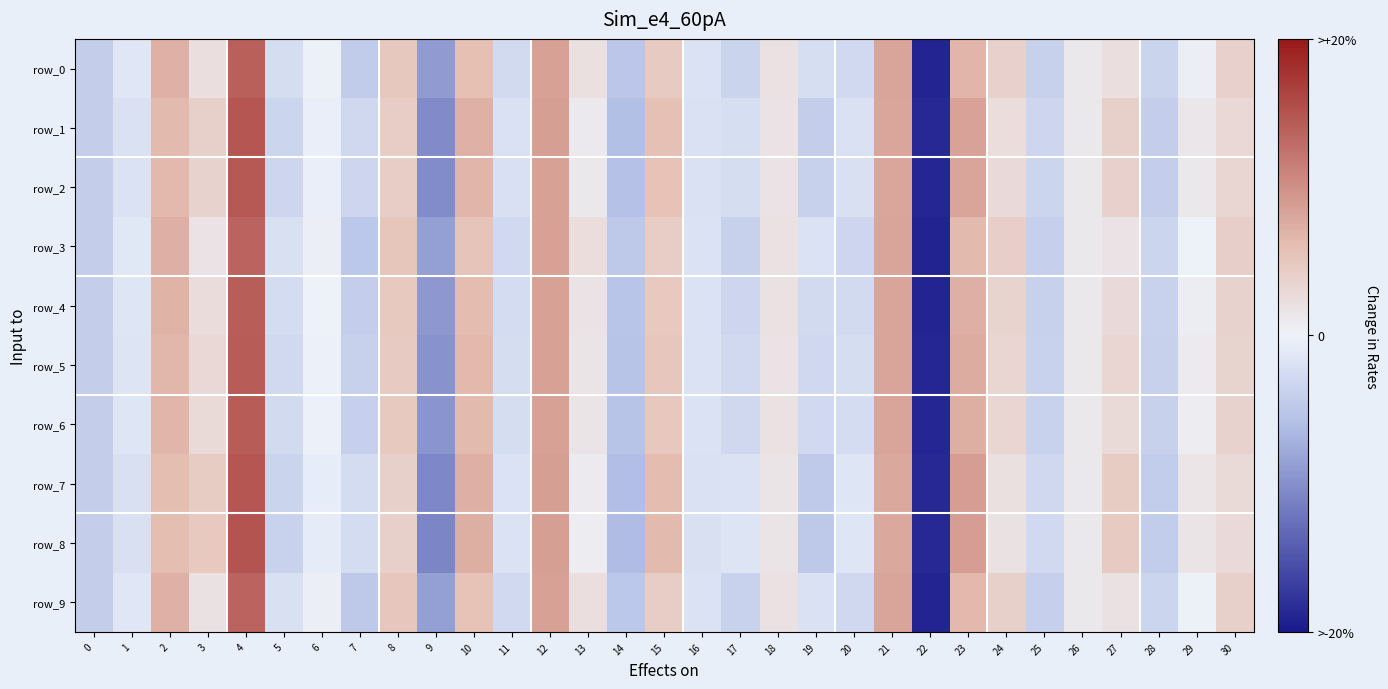

Reading left to right, list all the values displayed in this chart.

row_0: 0=-0.0	1=-0.0	2=0.1	3=0.0	4=0.1	5=-0.0	6=0.0	7=-0.0	8=0.0	9=-0.1	10=0.1	11=-0.0	12=0.1	13=0.0	14=-0.1	15=0.0	16=-0.0	17=-0.0	18=0.0	19=-0.0	20=-0.0	21=0.1	22=-0.2	23=0.1	24=0.0	25=-0.0	26=0.0	27=0.0	28=-0.0	29=0.0	30=0.0
row_1: 0=-0.0	1=-0.0	2=0.1	3=0.0	4=0.1	5=-0.0	6=-0.0	7=-0.0	8=0.0	9=-0.1	10=0.1	11=-0.0	12=0.1	13=0.0	14=-0.1	15=0.1	16=-0.0	17=-0.0	18=0.0	19=-0.0	20=-0.0	21=0.1	22=-0.2	23=0.1	24=0.0	25=-0.0	26=0.0	27=0.0	28=-0.0	29=0.0	30=0.0
row_2: 0=-0.0	1=-0.0	2=0.1	3=0.0	4=0.1	5=-0.0	6=-0.0	7=-0.0	8=0.0	9=-0.1	10=0.1	11=-0.0	12=0.1	13=0.0	14=-0.1	15=0.1	16=-0.0	17=-0.0	18=0.0	19=-0.0	20=-0.0	21=0.1	22=-0.2	23=0.1	24=0.0	25=-0.0	26=0.0	27=0.0	28=-0.0	29=0.0	30=0.0
row_3: 0=-0.0	1=-0.0	2=0.1	3=0.0	4=0.1	5=-0.0	6=0.0	7=-0.0	8=0.1	9=-0.1	10=0.1	11=-0.0	12=0.1	13=0.0	14=-0.0	15=0.0	16=-0.0	17=-0.0	18=0.0	19=-0.0	20=-0.0	21=0.1	22=-0.2	23=0.1	24=0.0	25=-0.0	26=0.0	27=0.0	28=-0.0	29=0.0	30=0.0
row_4: 0=-0.0	1=-0.0	2=0.1	3=0.0	4=0.1	5=-0.0	6=0.0	7=-0.0	8=0.0	9=-0.1	10=0.1	11=-0.0	12=0.1	13=0.0	14=-0.1	15=0.0	16=-0.0	17=-0.0	18=0.0	19=-0.0	20=-0.0	21=0.1	22=-0.2	23=0.1	24=0.0	25=-0.0	26=0.0	27=0.0	28=-0.0	29=0.0	30=0.0
row_5: 0=-0.0	1=-0.0	2=0.1	3=0.0	4=0.1	5=-0.0	6=-0.0	7=-0.0	8=0.0	9=-0.1	10=0.1	11=-0.0	12=0.1	13=0.0	14=-0.1	15=0.1	16=-0.0	17=-0.0	18=0.0	19=-0.0	20=-0.0	21=0.1	22=-0.2	23=0.1	24=0.0	25=-0.0	26=0.0	27=0.0	28=-0.0	29=0.0	30=0.0
row_6: 0=-0.0	1=-0.0	2=0.1	3=0.0	4=0.1	5=-0.0	6=-0.0	7=-0.0	8=0.0	9=-0.1	10=0.1	11=-0.0	12=0.1	13=0.0	14=-0.1	15=0.0	16=-0.0	17=-0.0	18=0.0	19=-0.0	20=-0.0	21=0.1	22=-0.2	23=0.1	24=0.0	25=-0.0	26=0.0	27=0.0	28=-0.0	29=0.0	30=0.0
row_7: 0=-0.0	1=-0.0	2=0.1	3=0.0	4=0.1	5=-0.0	6=-0.0	7=-0.0	8=0.0	9=-0.1	10=0.1	11=-0.0	12=0.1	13=0.0	14=-0.1	15=0.1	16=-0.0	17=-0.0	18=0.0	19=-0.0	20=-0.0	21=0.1	22=-0.2	23=0.1	24=0.0	25=-0.0	26=0.0	27=0.0	28=-0.0	29=0.0	30=0.0
row_8: 0=-0.0	1=-0.0	2=0.1	3=0.0	4=0.1	5=-0.0	6=-0.0	7=-0.0	8=0.0	9=-0.1	10=0.1	11=-0.0	12=0.1	13=0.0	14=-0.1	15=0.1	16=-0.0	17=-0.0	18=0.0	19=-0.0	20=-0.0	21=0.1	22=-0.2	23=0.1	24=0.0	25=-0.0	26=0.0	27=0.0	28=-0.0	29=0.0	30=0.0
row_9: 0=-0.0	1=-0.0	2=0.1	3=0.0	4=0.1	5=-0.0	6=0.0	7=-0.0	8=0.1	9=-0.1	10=0.1	11=-0.0	12=0.1	13=0.0	14=-0.0	15=0.0	16=-0.0	17=-0.0	18=0.0	19=-0.0	20=-0.0	21=0.1	22=-0.2	23=0.1	24=0.0	25=-0.0	26=0.0	27=0.0	28=-0.0	29=0.0	30=0.0